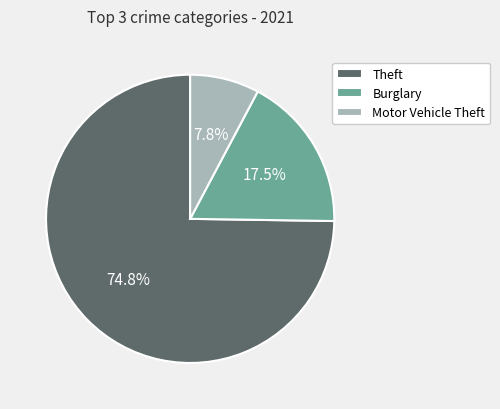

Do Motor Vehicle Theft and Burglary together represent more than half of the pie?

No